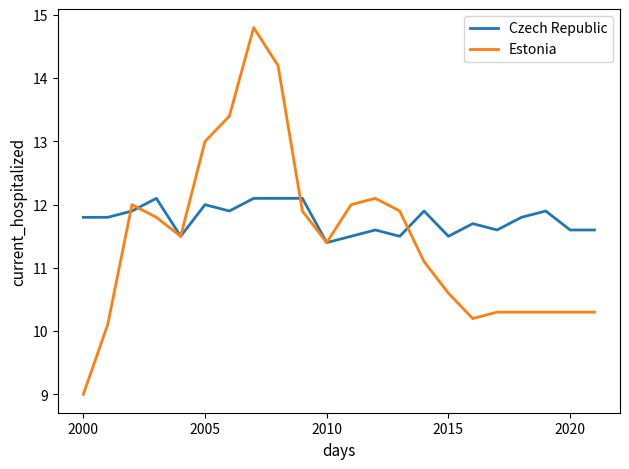

What is the greatest value displayed?

14.8